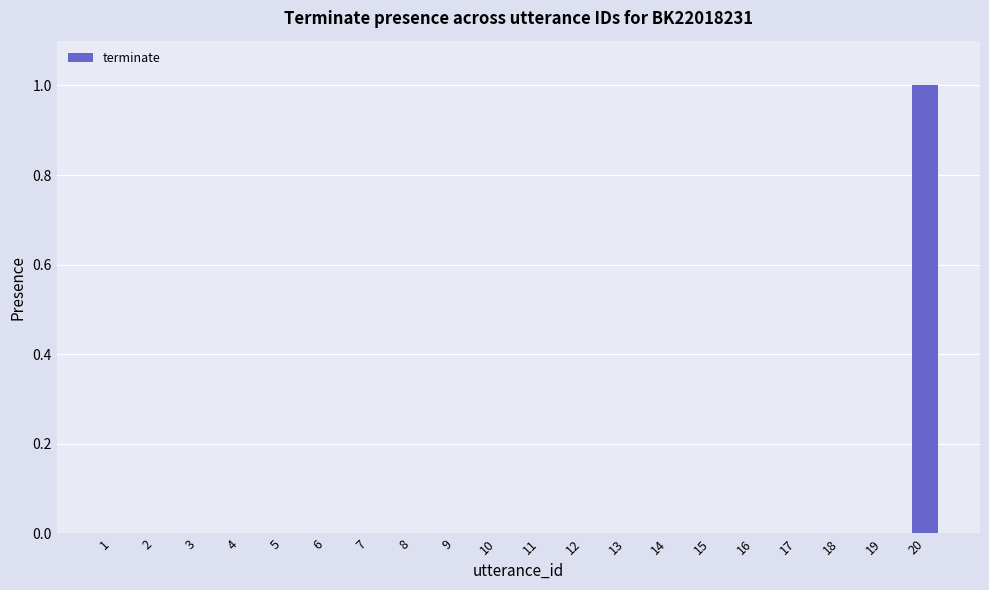

Is it true that the value at 4 is 0?

True